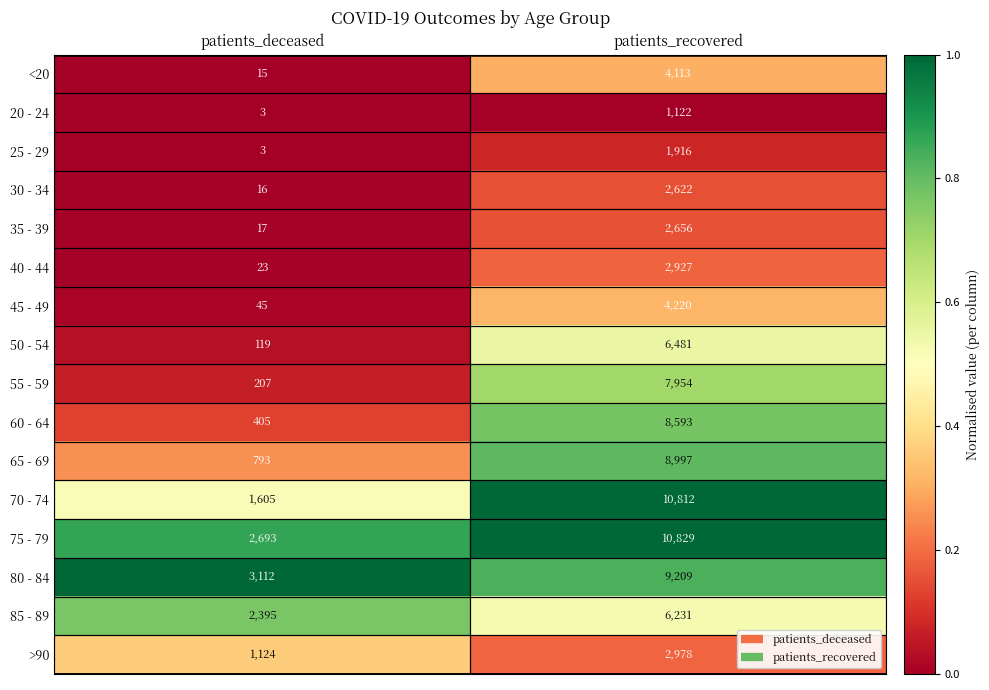

What is the sum of all 75 - 79 values?

13522